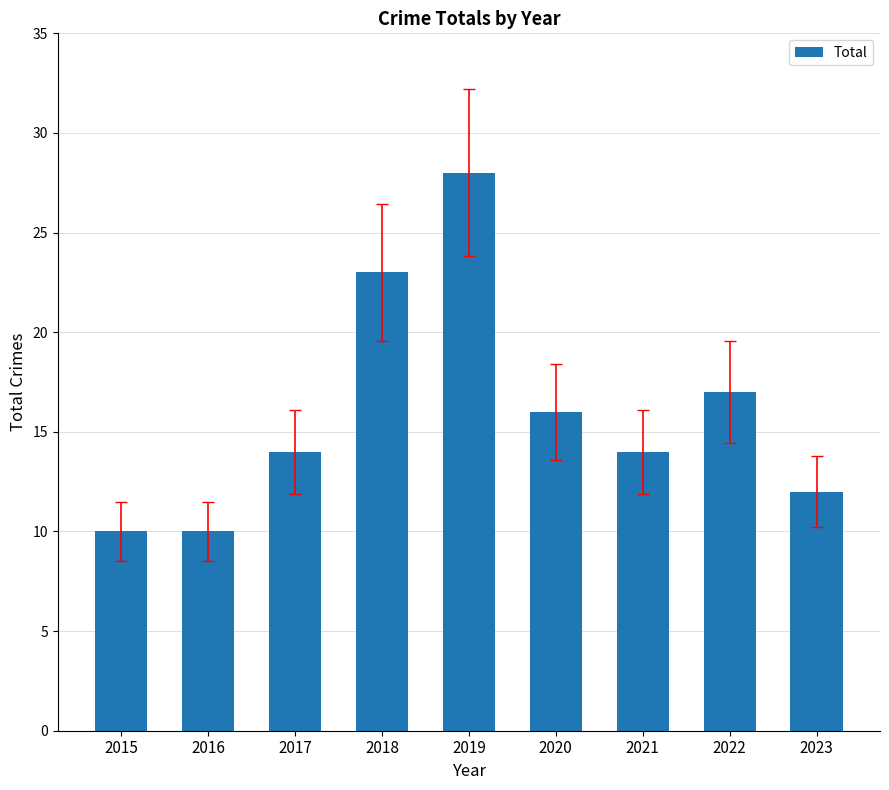

Does the chart contain stacked bars?

No